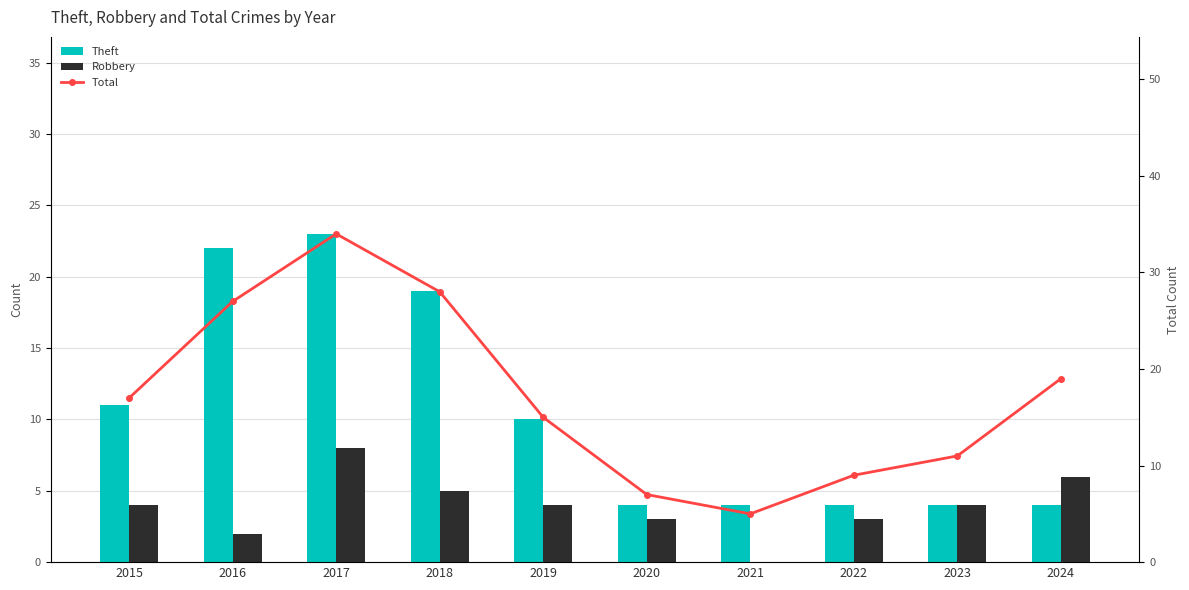

Read the Total value at 2018.

28